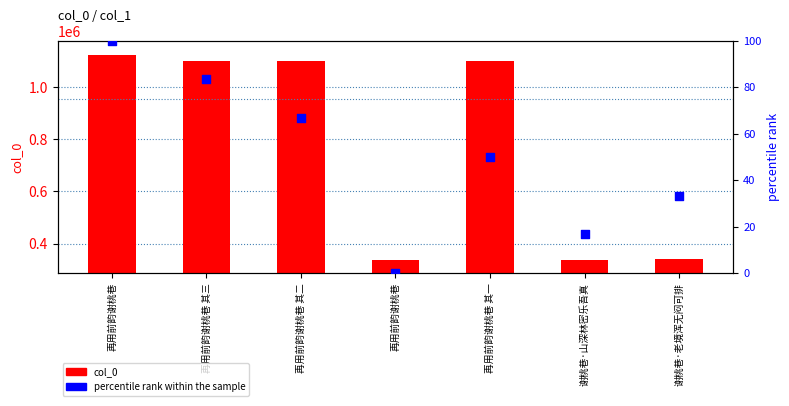

What are all the series names shown in the legend?

col_0, percentile rank within the sample